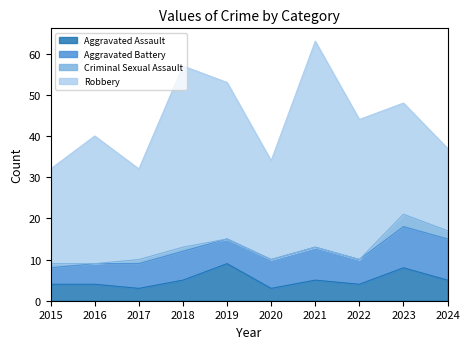

What are all the series names shown in the legend?

Aggravated Assault, Aggravated Battery, Criminal Sexual Assault, Robbery